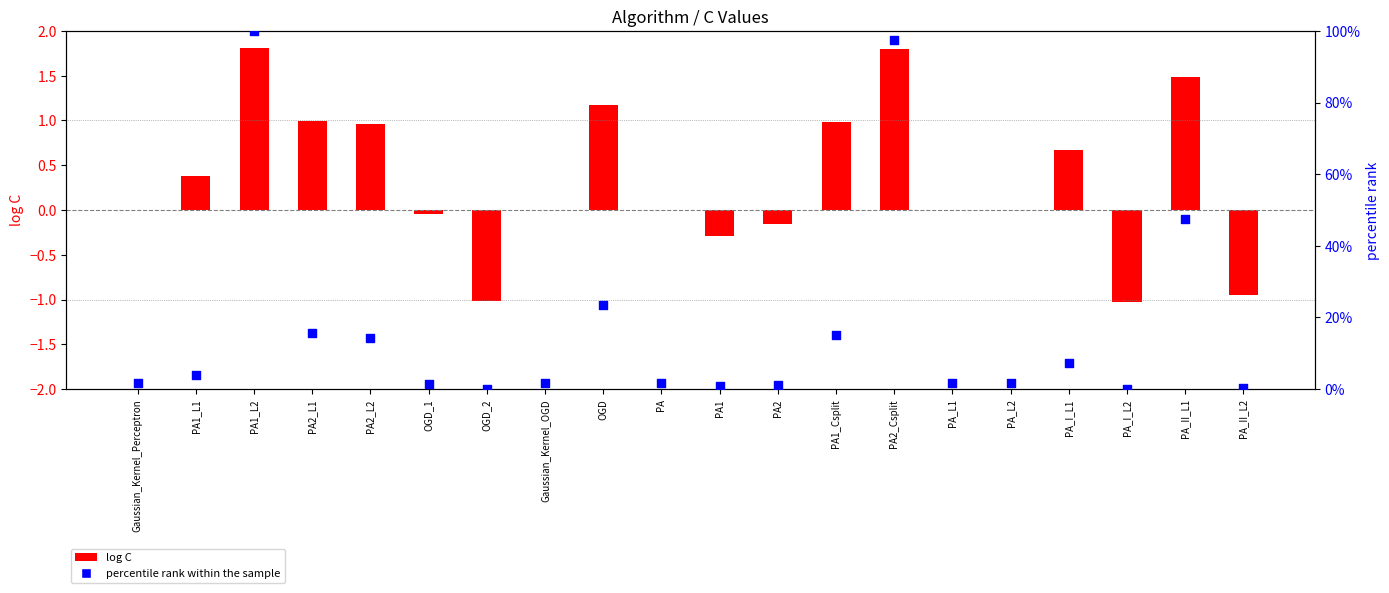

Is the value of percentile rank within the sample at PA1_Csplit greater than the value of log C at PA2?

Yes